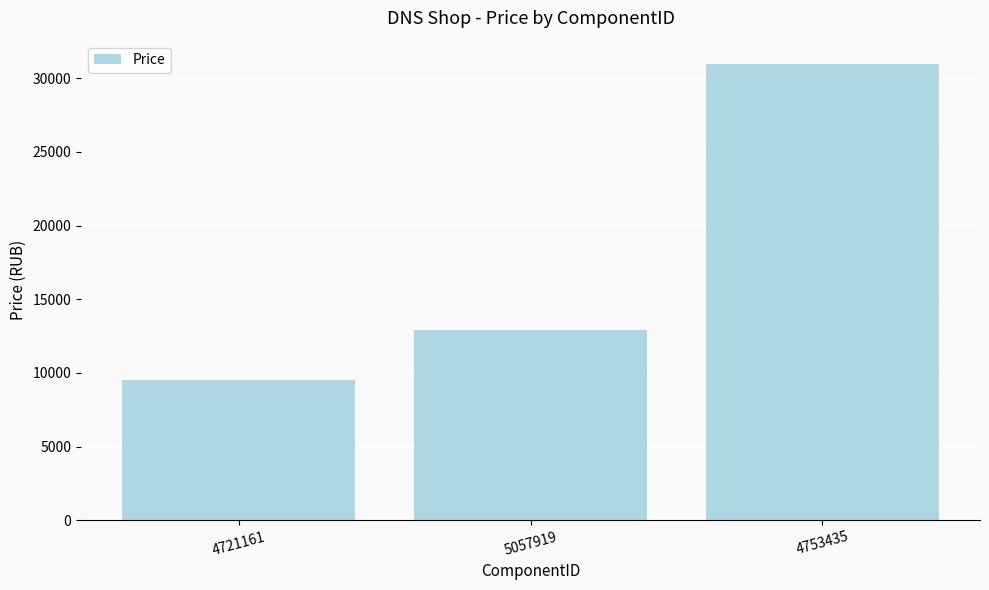

What value does the data have at 4721161, to the nearest 50?

9500